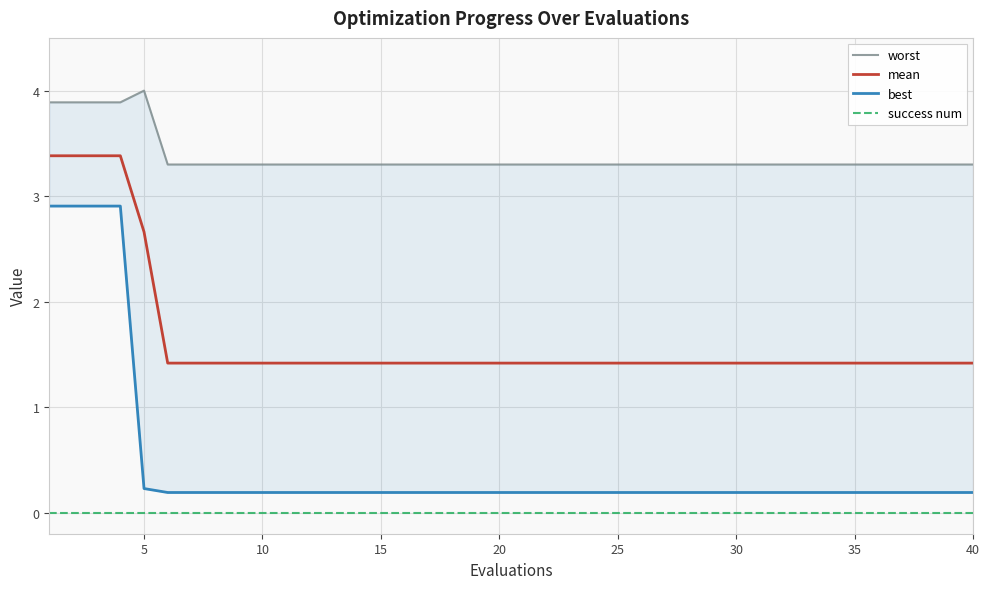

Which series has the largest total across all categories?

worst